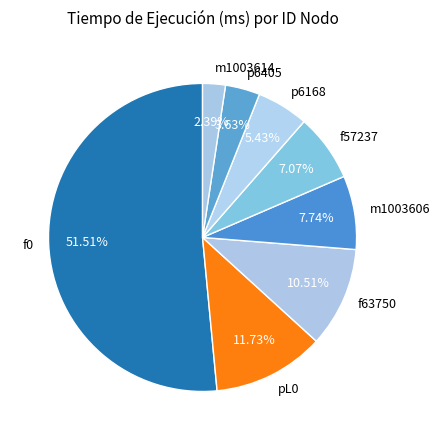

Rank the categories by value from lowest to highest.

m1003614, p6405, p6168, f57237, m1003606, f63750, pL0, f0